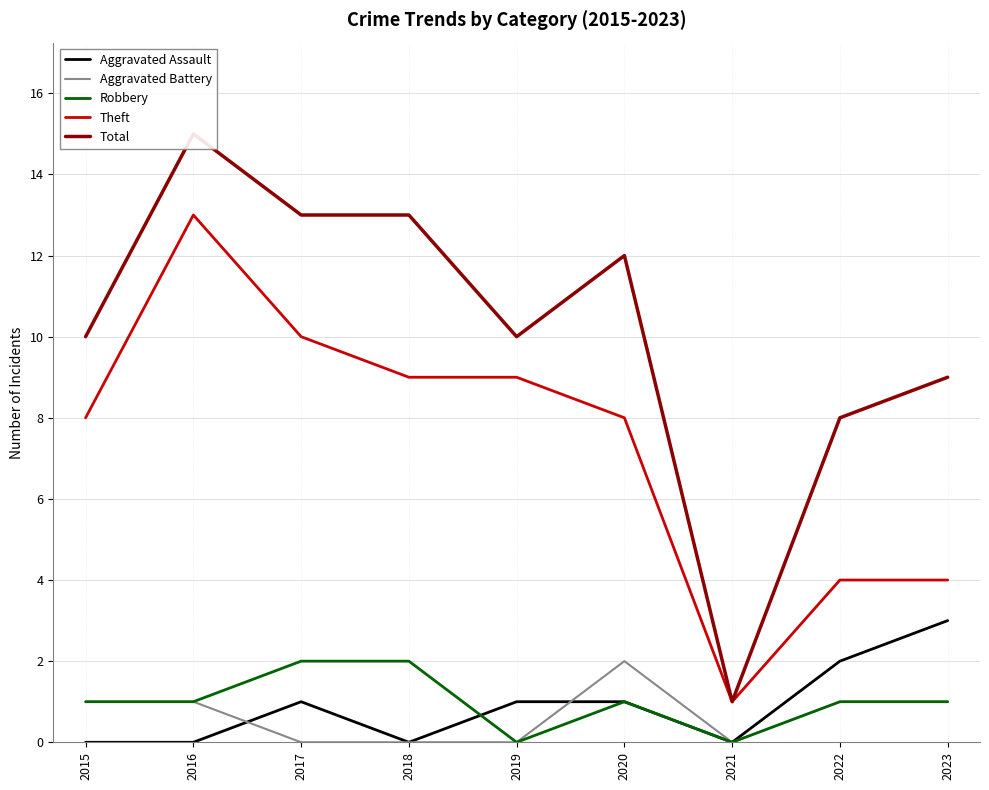

Which series has the largest range (max minus min)?

Total